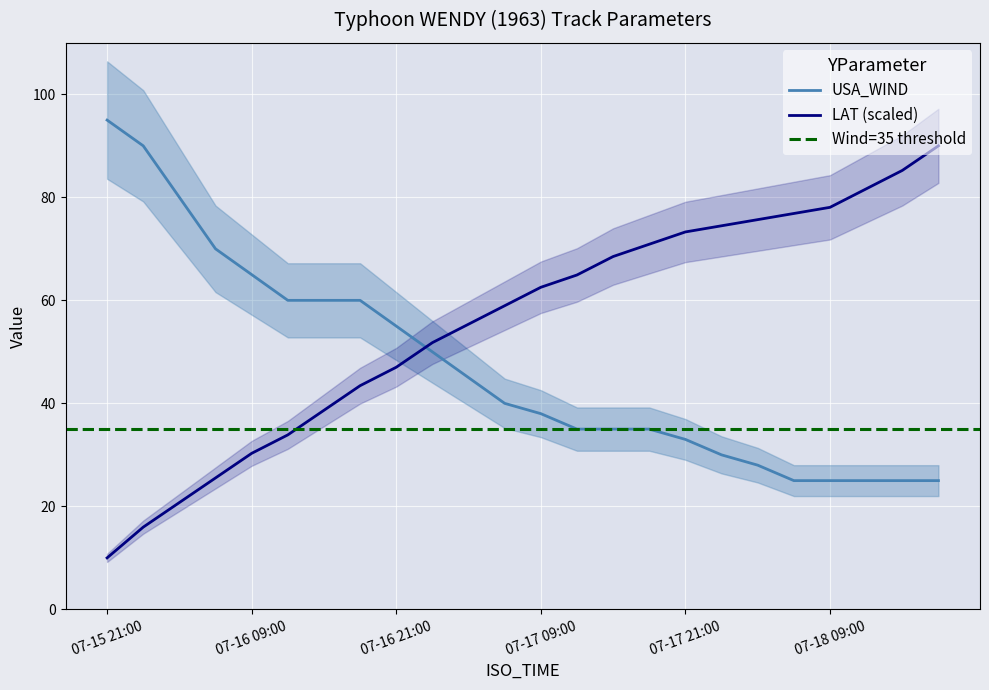

What is the sum of all LAT values?

1333.7